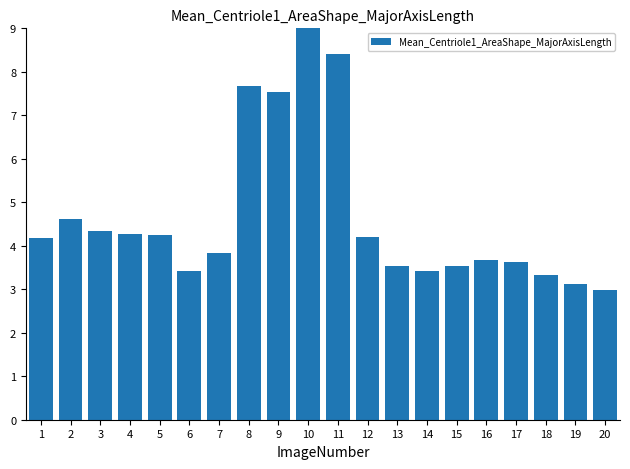

The value at 3 is 4.3. True or false?

True